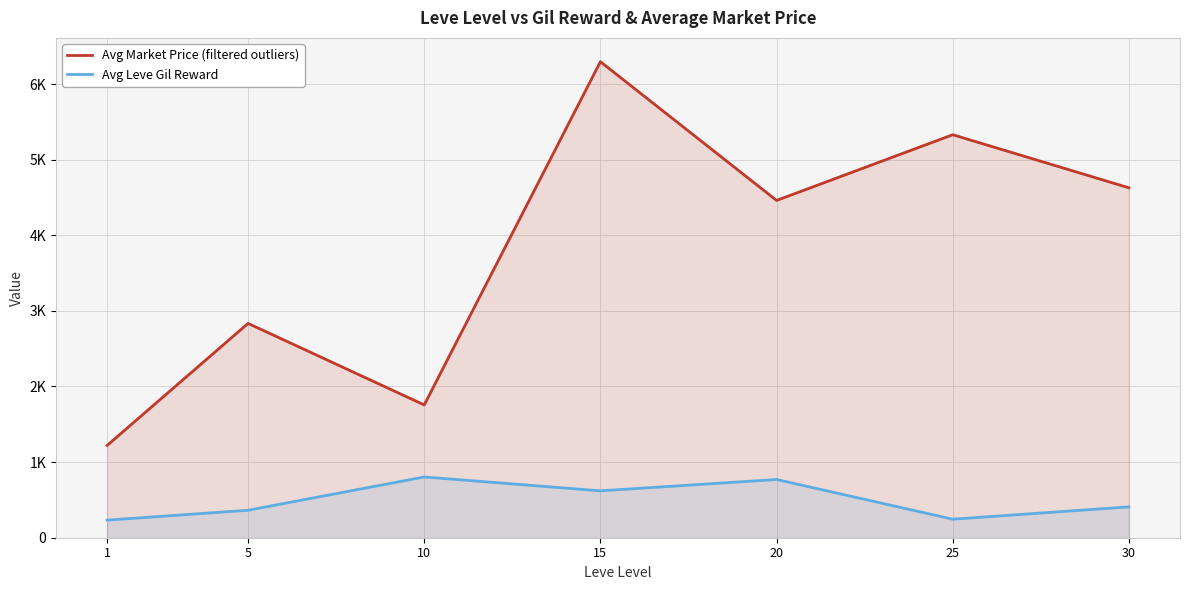

Reading left to right, what are all the values shown in this chart?

Avg Market Price (filtered outliers): 1220.3	2834.3	1756.1	6295.3	4460.4	5329.3	4627.4
Avg Leve Gil Reward: 232.5	363.3	803.3	620.0	770.0	245.0	408.0